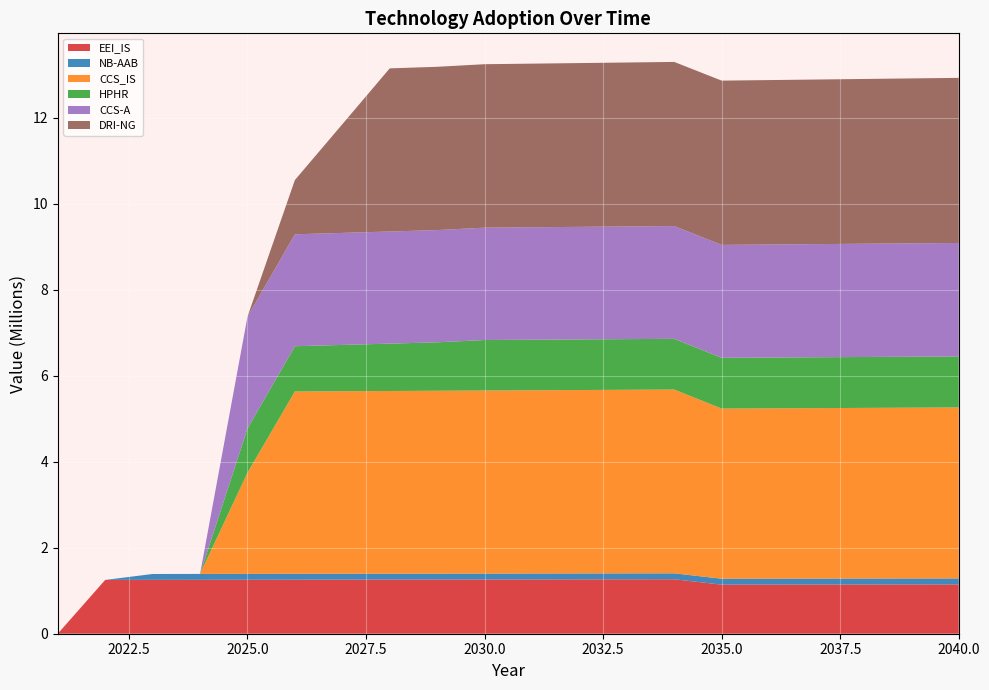

Reading right to left, what are all the values shown in this chart?

EEI_IS: 2040=1146674.9	2039=1145529.3	2038=1144385.0	2037=1143241.7	2036=1142099.6	2035=1140958.7	2034=1266189.2	2033=1264924.2	2032=1263660.6	2031=1262398.2	2030=1261137.0	2029=1259877.2	2028=1258618.5	2027=1257361.2	2026=1256105.1	2025=1254850.2	2024=1253596.6	2023=1252344.3	2022=1251093.2	2021=0.0
NB-AAB: 2040=138852.0	2039=138713.3	2038=138574.7	2037=138436.3	2036=138298.0	2035=138159.8	2034=138021.8	2033=137883.9	2032=137746.2	2031=137608.5	2030=137471.1	2029=137333.7	2028=137196.5	2027=137059.5	2026=136922.6	2025=136785.8	2024=136649.1	2023=136512.6	2022=0.0	2021=0.0
CCS_IS: 2040=3975139.5	2039=3971168.4	2038=3967201.2	2037=3963237.9	2036=3959278.7	2035=3955323.3	2034=4272672.1	2033=4268403.7	2032=4264139.6	2031=4259879.7	2030=4255624.1	2029=4251372.7	2028=4247125.6	2027=4242882.7	2026=4238644.1	2025=2350405.7	2024=0.0	2023=0.0	2022=0.0	2021=0.0
HPHR: 2040=1185888.1	2039=1184703.4	2038=1183519.9	2037=1182337.6	2036=1181156.4	2035=1179976.4	2034=1178797.6	2033=1177620.0	2032=1176443.6	2031=1175268.3	2030=1174094.2	2029=1126004.4	2028=1101444.6	2027=1076932.6	2026=1052468.6	2025=1028052.3	2024=0.0	2023=0.0	2022=0.0	2021=0.0
CCS-A: 2040=2638187.8	2039=2635552.2	2038=2632919.3	2037=2630289.0	2036=2627661.4	2035=2625036.3	2034=2622413.9	2033=2619794.1	2032=2617177.0	2031=2614562.4	2030=2611950.4	2029=2609341.1	2028=2606734.4	2027=2604130.2	2026=2601528.7	2025=2598929.8	2024=0.0	2023=0.0	2022=0.0	2021=0.0
DRI-NG: 2040=3838364.7	2039=3834530.2	2038=3830699.5	2037=3826872.6	2036=3823049.6	2035=3819230.3	2034=3815414.9	2033=3811603.3	2032=3807795.5	2031=3803991.5	2030=3800191.3	2029=3796394.9	2028=3792602.3	2027=2525875.7	2026=1261676.2	2025=0.0	2024=0.0	2023=0.0	2022=0.0	2021=0.0